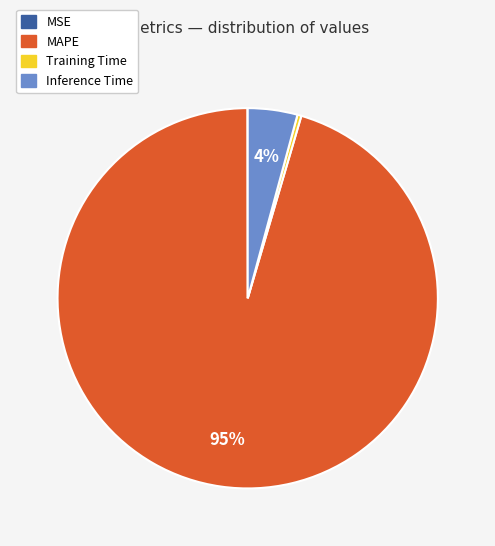

What is the largest slice in the pie chart?

MAPE